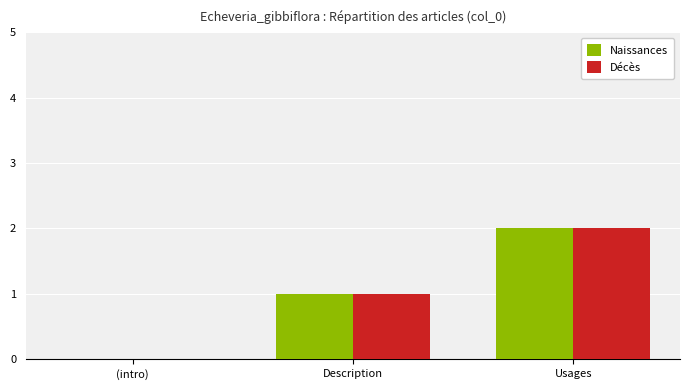

Is it true that Décès equals 1 at Description?

True